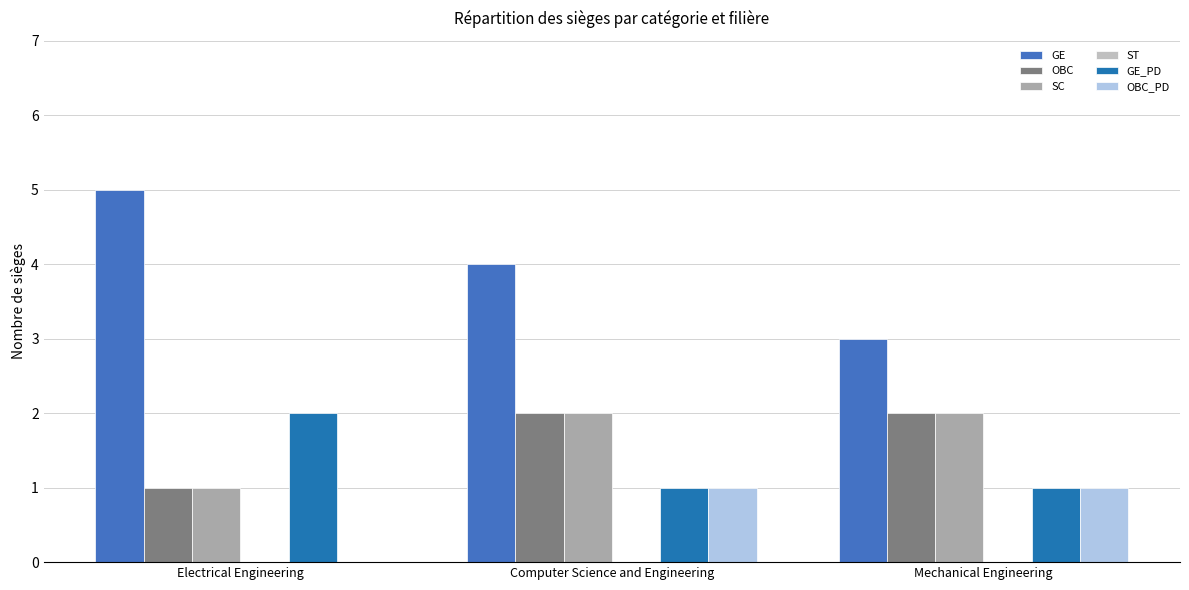

Reading left to right, transcribe all the data shown in this chart.

GE: 5	4	3
OBC: 1	2	2
SC: 1	2	2
ST: 0	0	0
GE_PD: 2	1	1
OBC_PD: 0	1	1